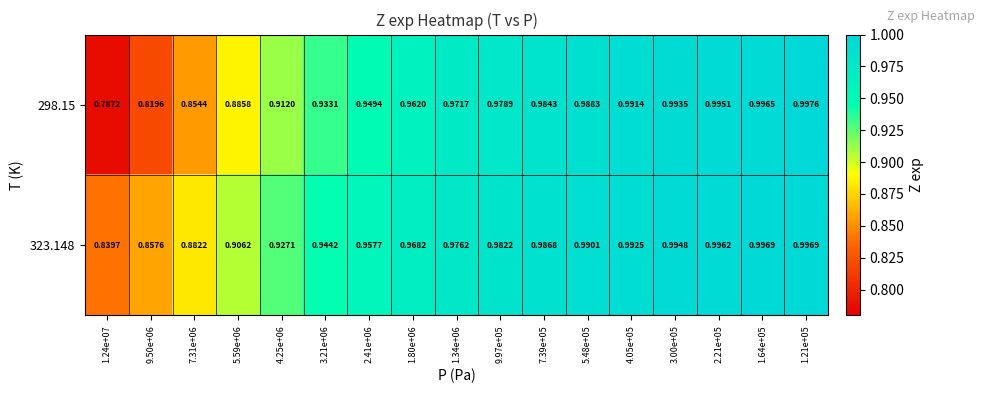

Is the value of 298.15 at 3.21e+06 greater than the value of 323.148 at 1.80e+06?

No